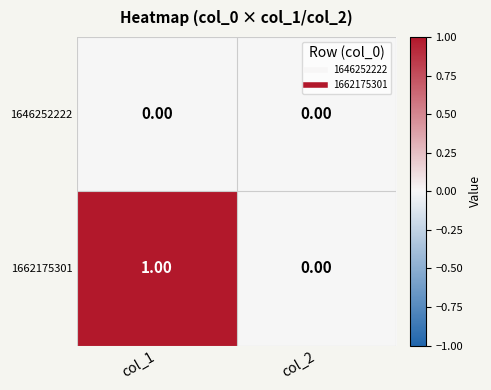

At which category is the sum across all series the highest?

col_1